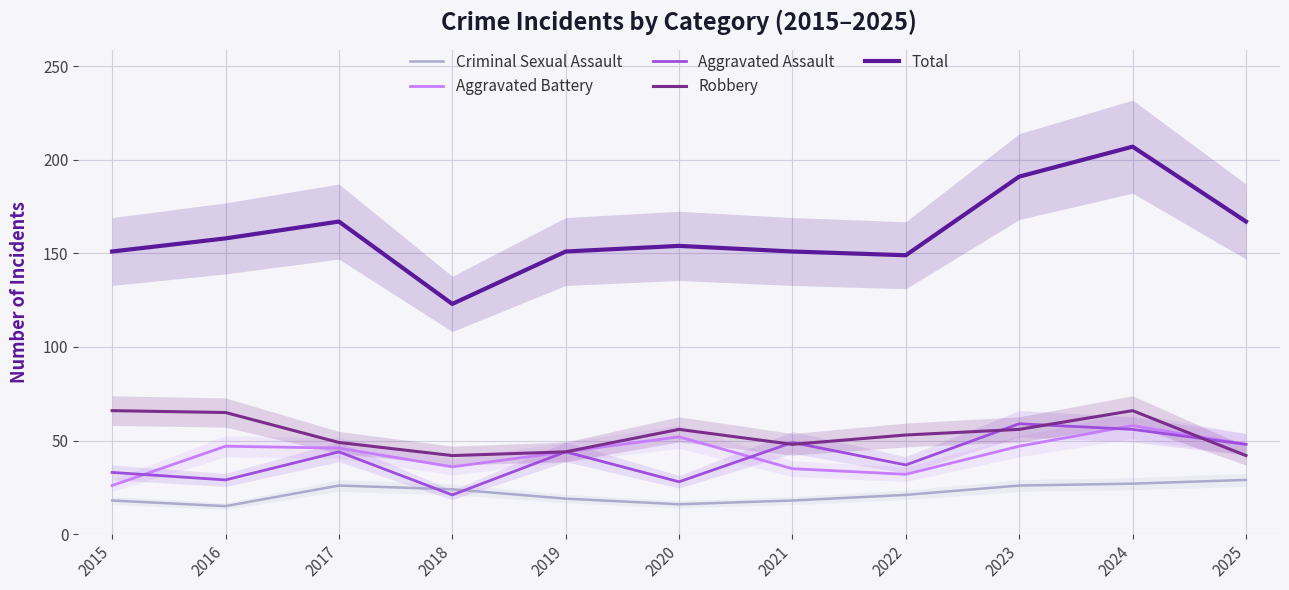

True or false: Aggravated Battery and Total intersect in this chart.

False